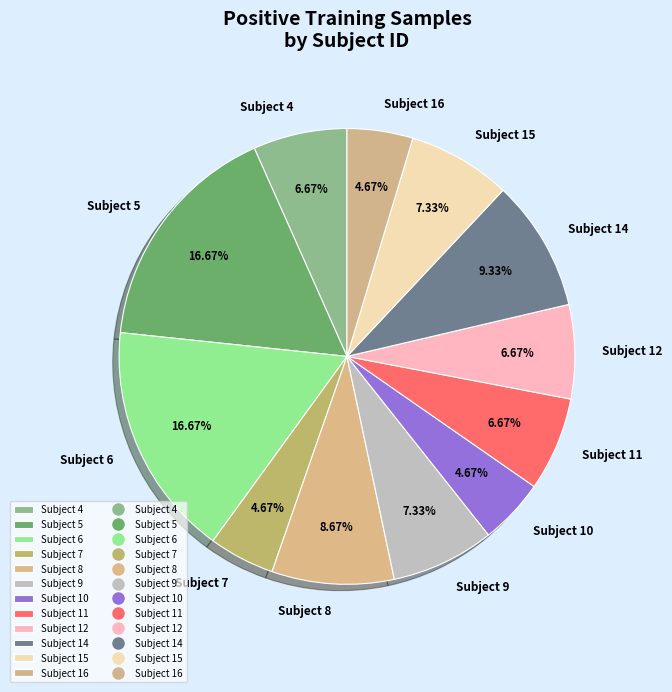

Which has a higher value, Subject 16 or Subject 15?

Subject 15